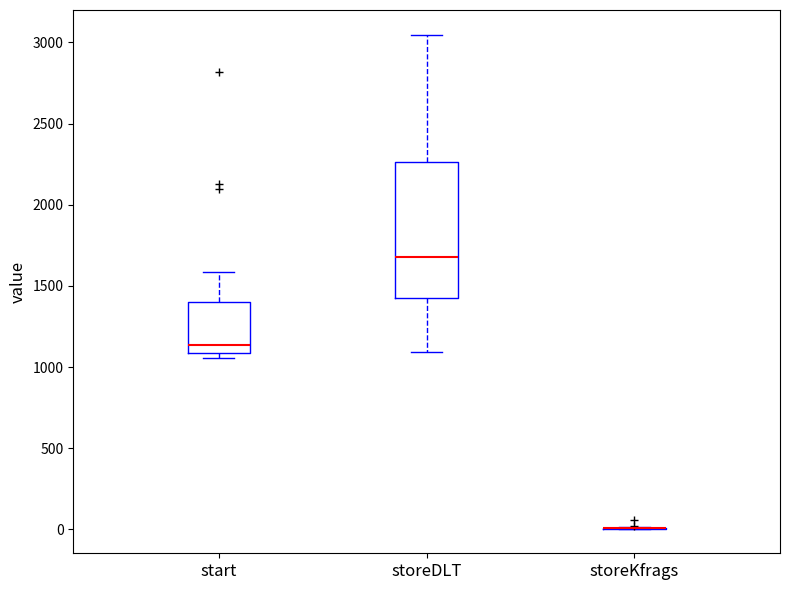

Reading left to right, read every box against the y-axis: the position of its median line, the range the box covers, and the ends of its whiskers. The values are not printed on the chart, so give them approximately, as read against the axis.

start: median 1150, box 1100 to 1400, whiskers 1050 to 1600
storeDLT: median 1700, box 1450 to 2250, whiskers 1100 to 3050
storeKfrags: box collapsed to a line at 0, whiskers 0 to 0